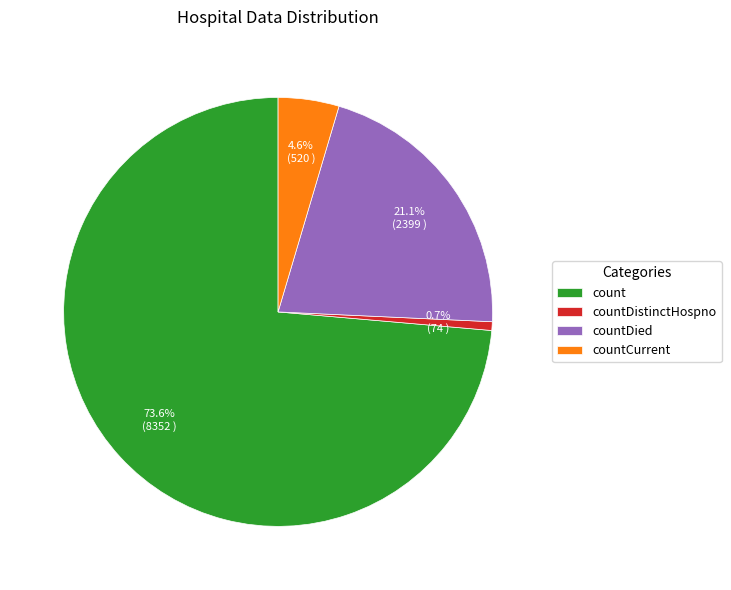

To the nearest percent, what is the combined percentage of countDied and countCurrent?

26%